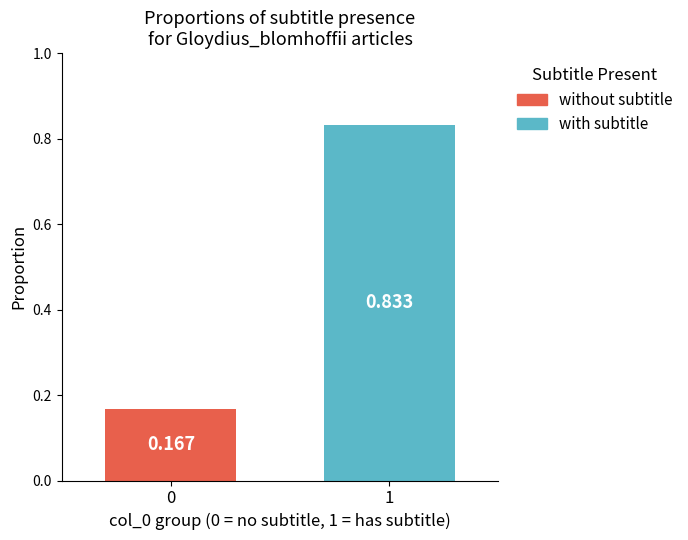

Are the bars horizontal?

No